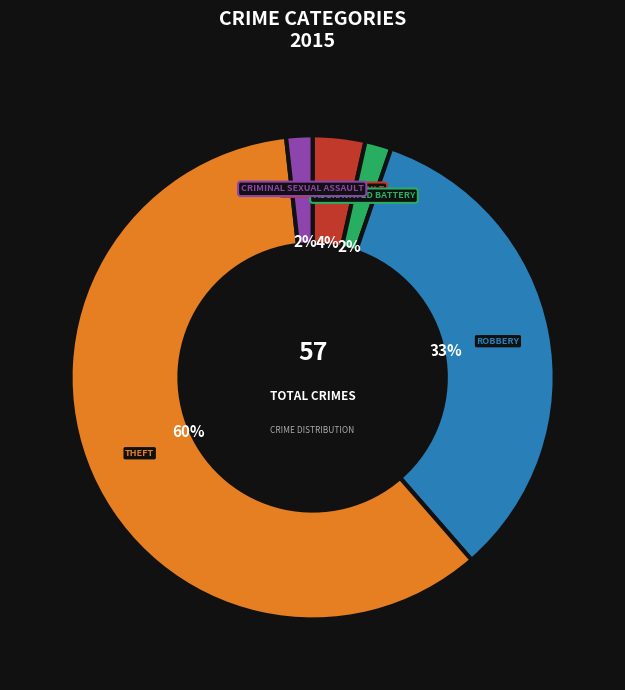

Is there any slice that represents more than half of the pie?

Yes